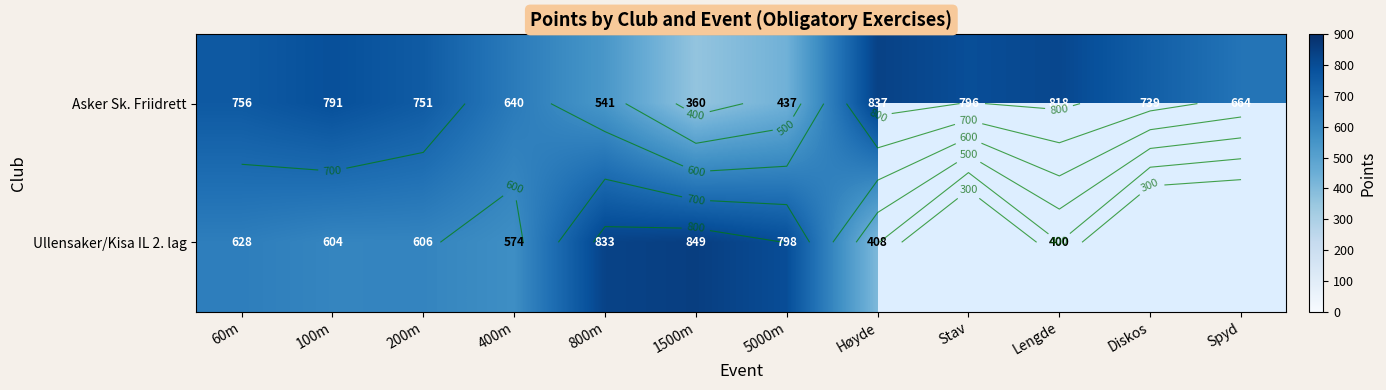

How many series are shown in this chart?

2